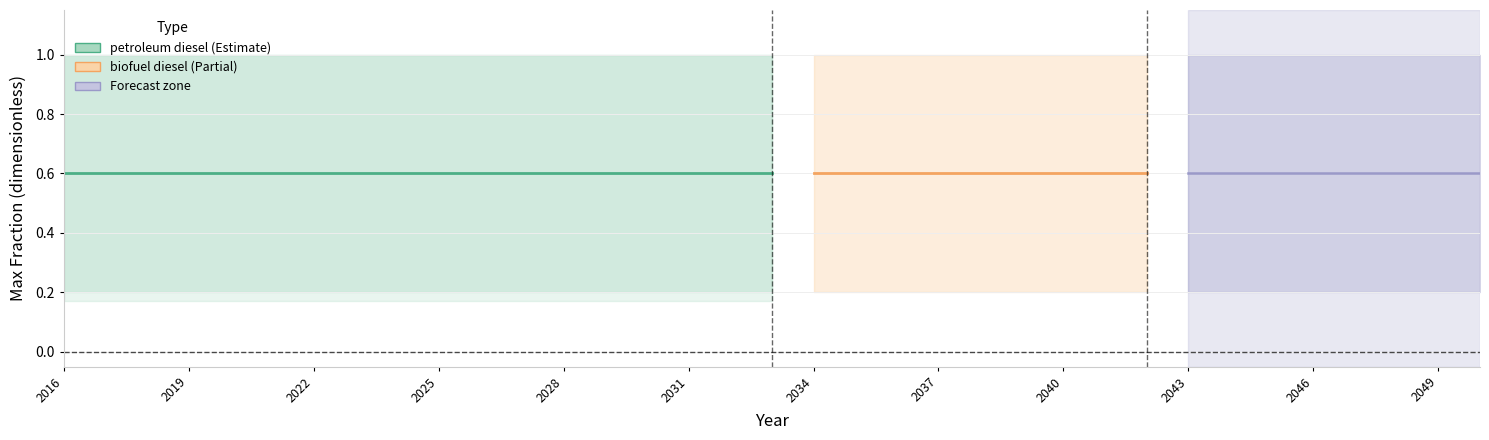

How many lines are shown in the chart?

6